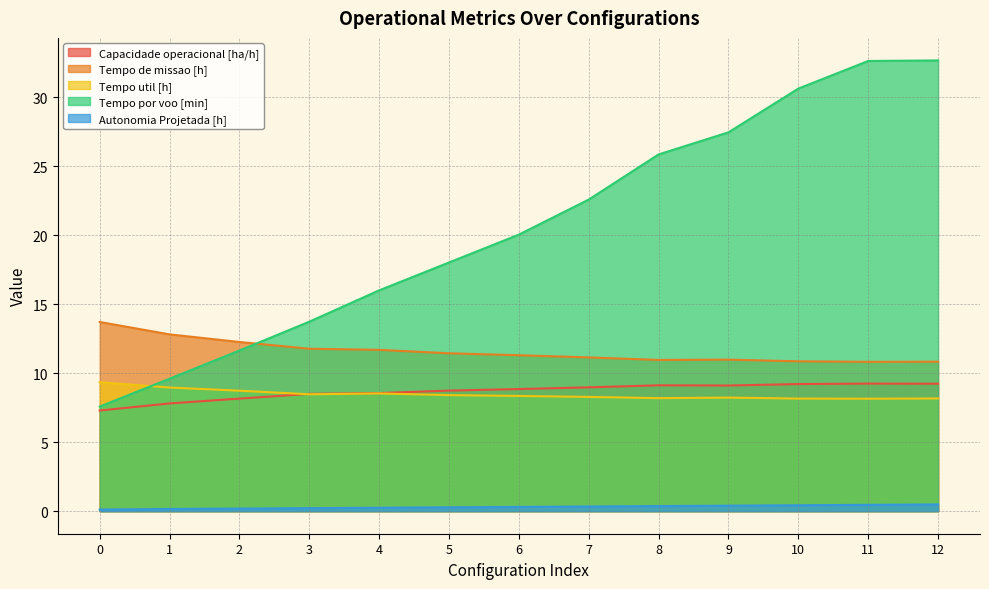

Where is the first local maximum for Tempo util [h]?

4